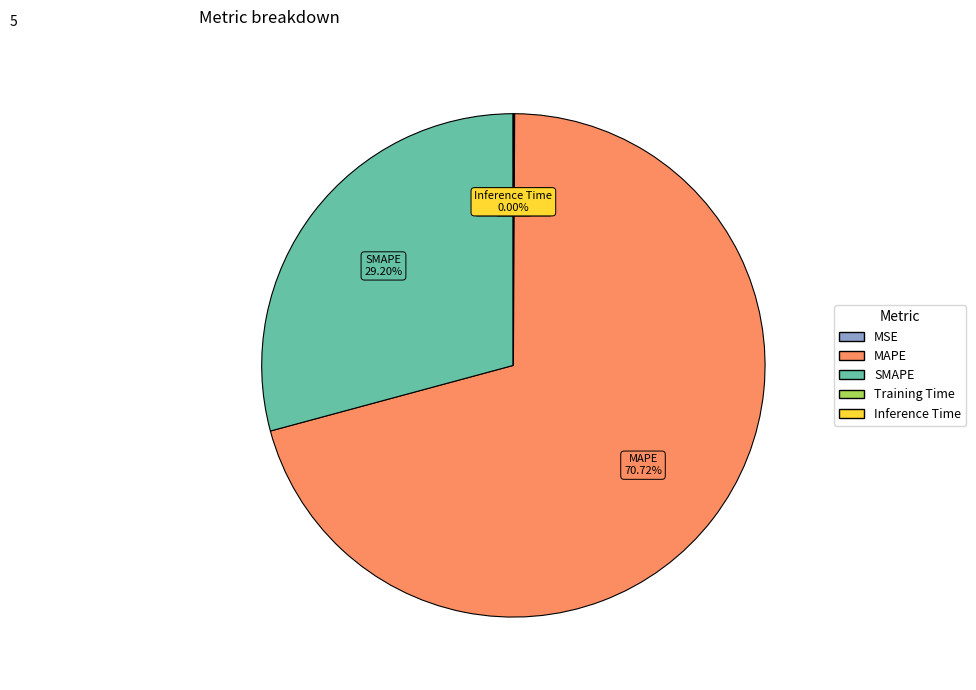

Does any single category account for the majority?

Yes